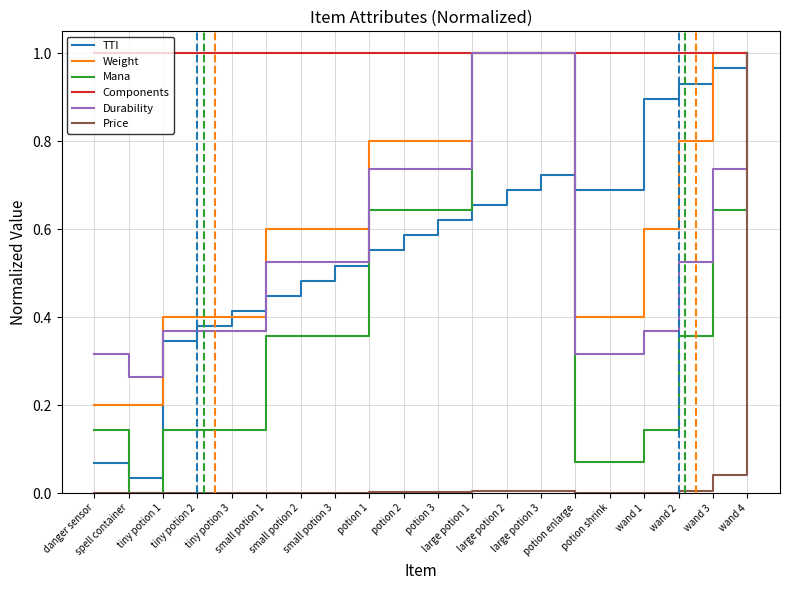

Which series has the largest total across all categories?

Components